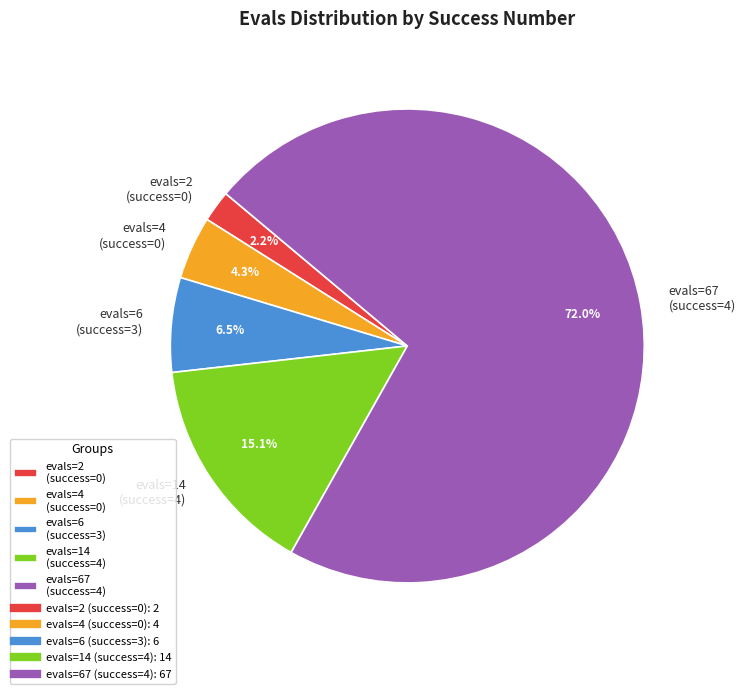

How many segments does this pie chart have?

5